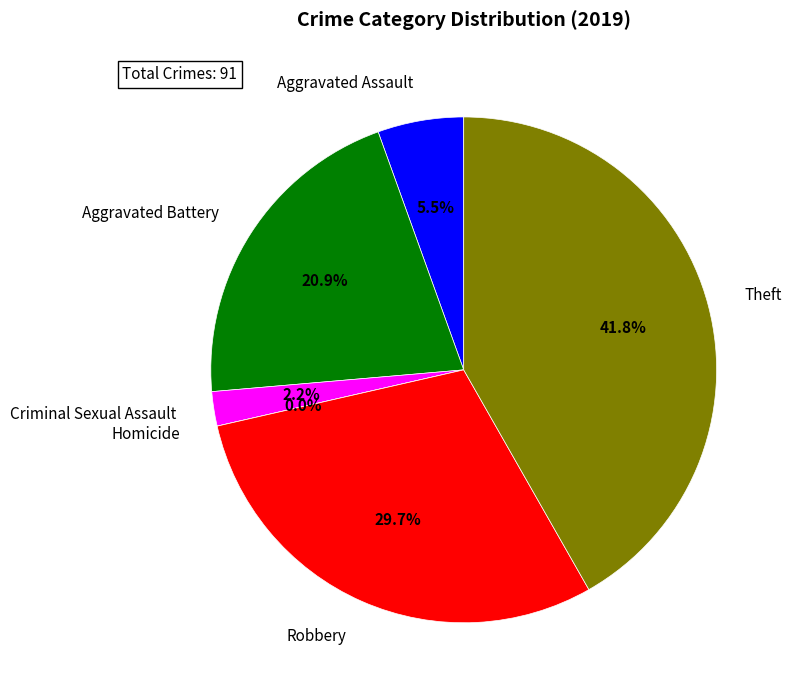

To the nearest percent, what percentage of the pie is Theft?

42%